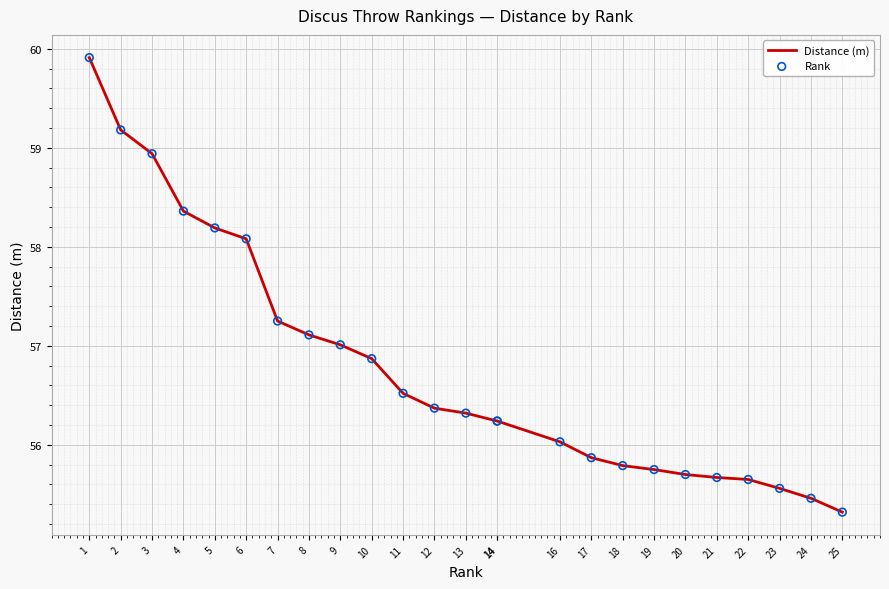

At how many categories does at least one series exceed 57?

9